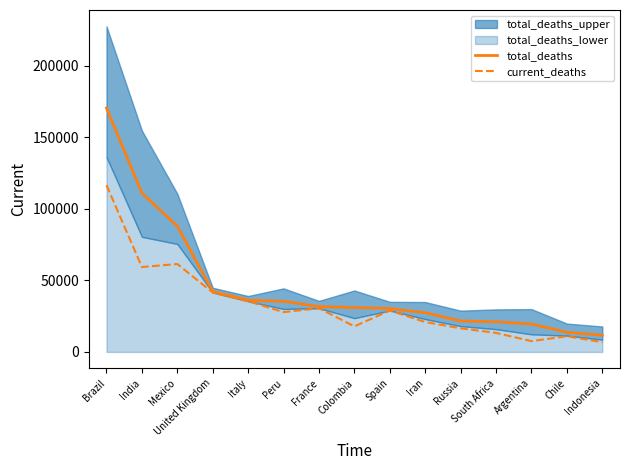

What is the difference between the total_deaths values at Iran and Chile?

13678